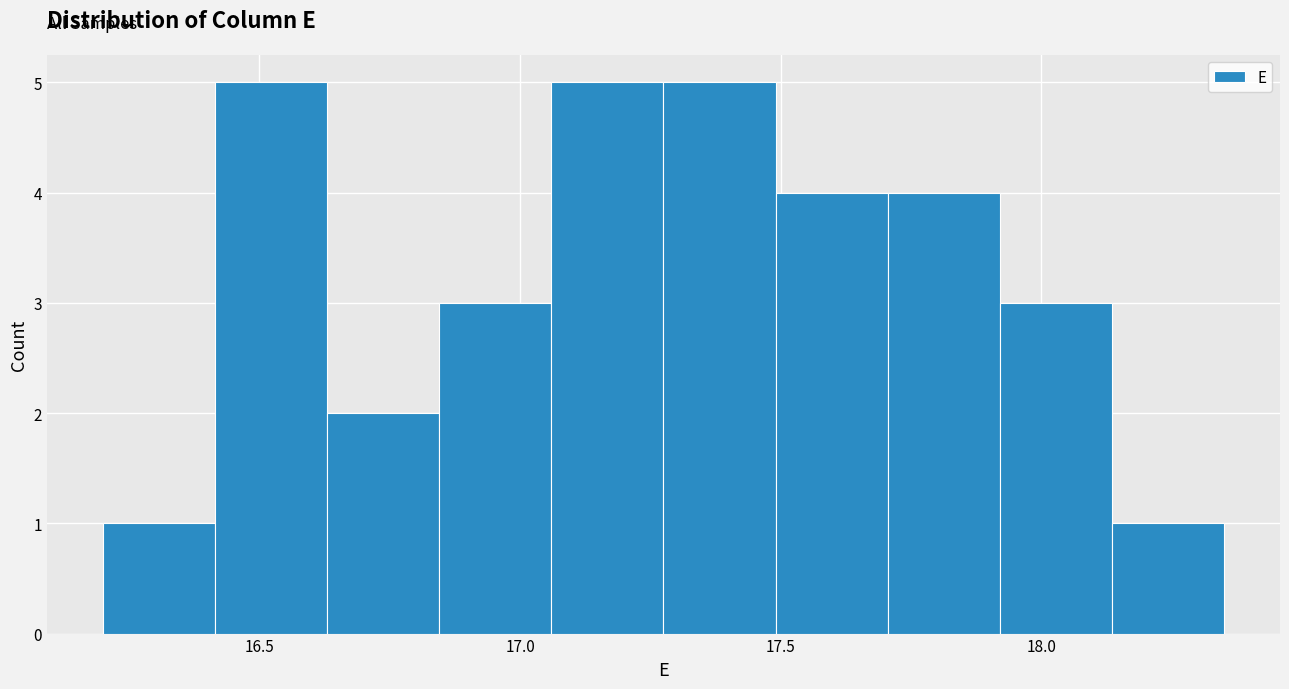

Reading left to right, transcribe this chart: for each bar, give the range it covers on the x-axis and its height. Neither the bar edges nor the heights are printed on the chart, so give them approximately, as read against the axes.

16.200 to 16.415: 1
16.415 to 16.630: 5
16.630 to 16.845: 2
16.845 to 17.060: 3
17.060 to 17.275: 5
17.275 to 17.490: 5
17.490 to 17.705: 4
17.705 to 17.920: 4
17.920 to 18.135: 3
18.135 to 18.350: 1